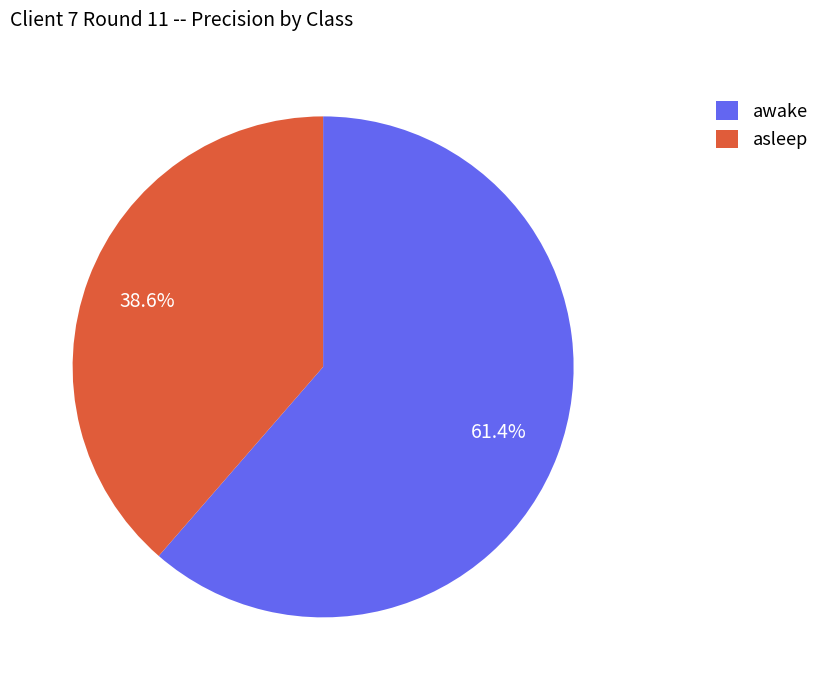

What is the smallest slice in the pie chart?

asleep